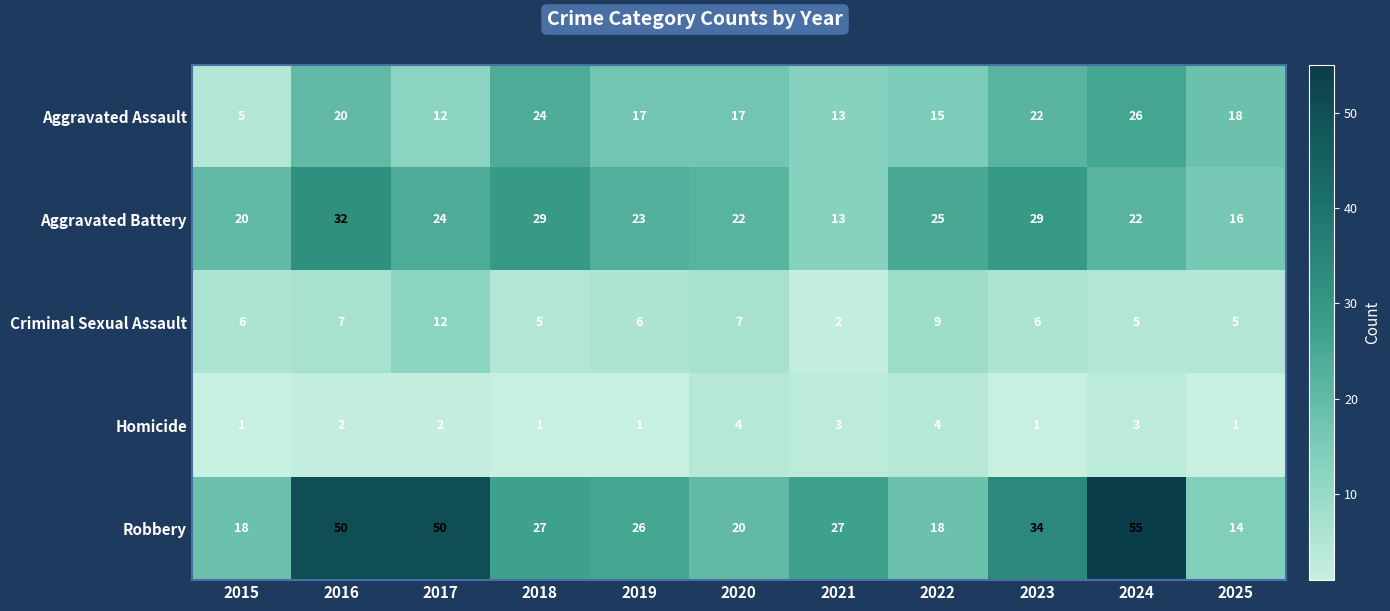

Which series has the widest spread of values?

Robbery